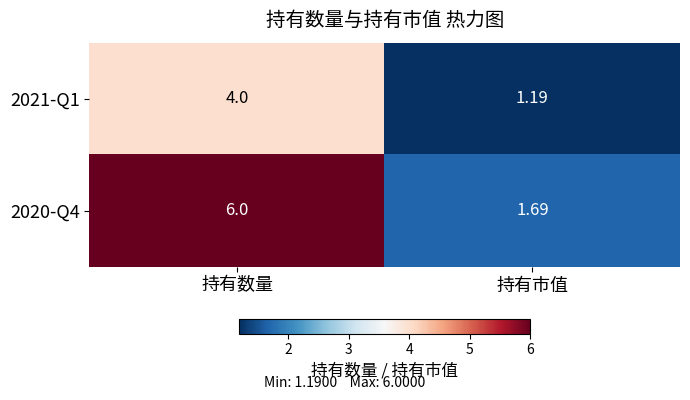

At which label does 2021-Q1 reach its minimum?

持有市值